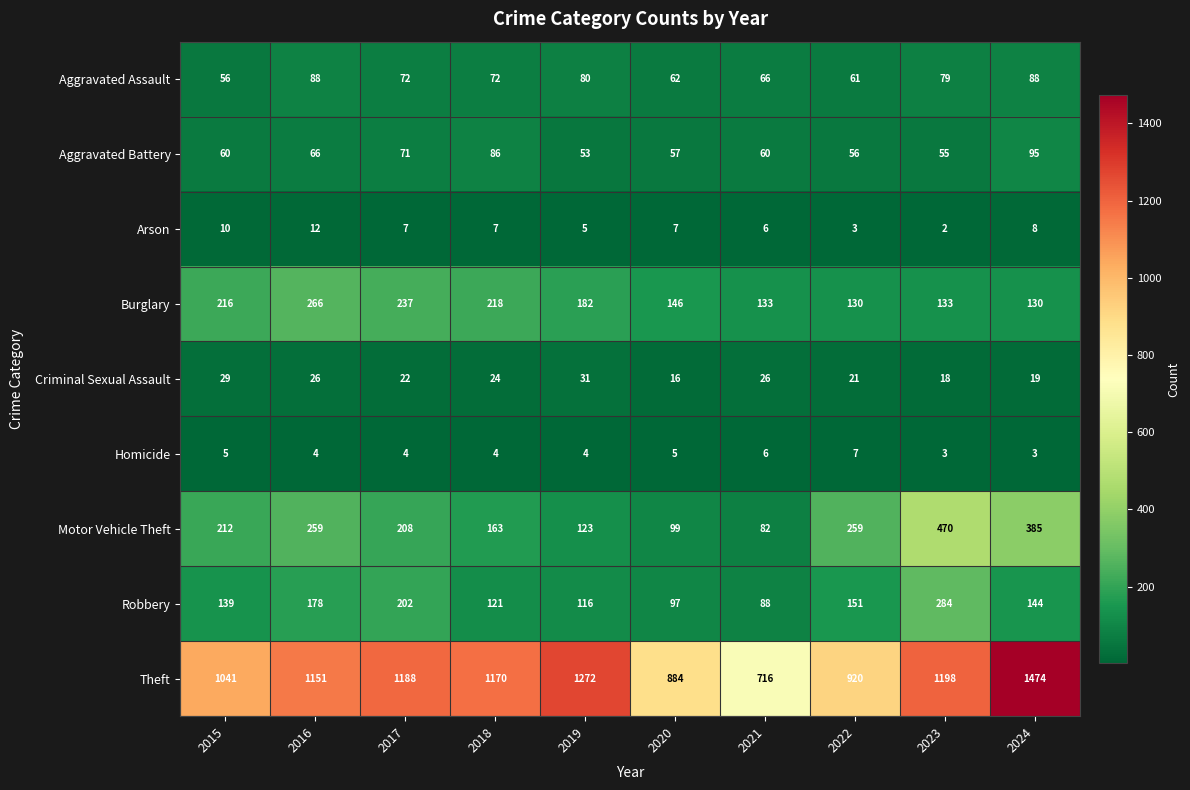

What is the sum of all Homicide values?

45